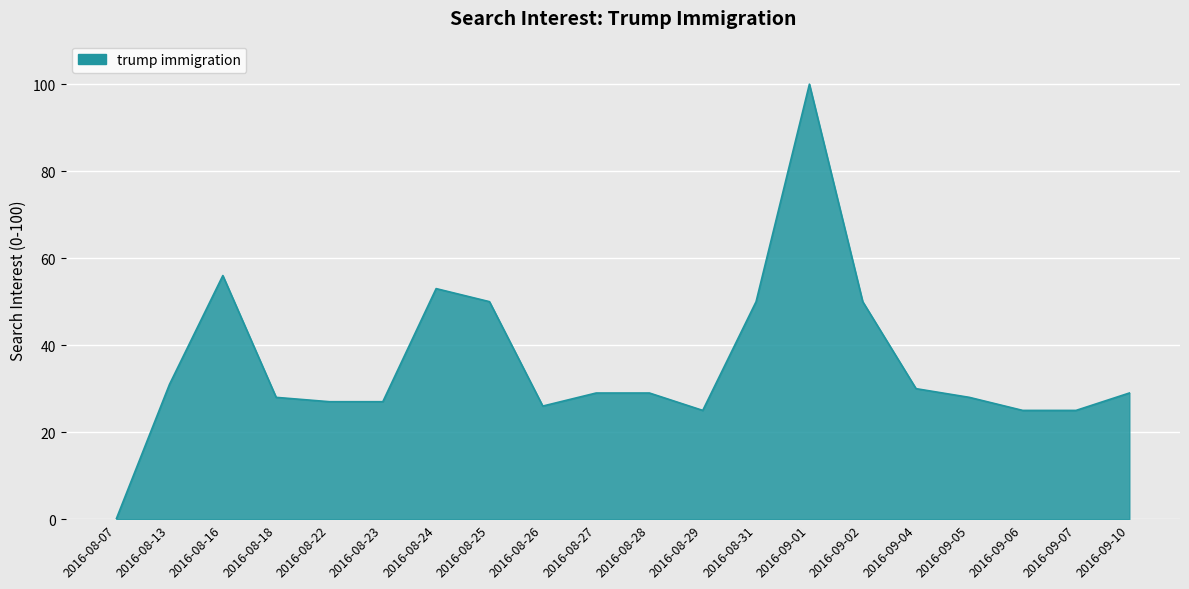

What position from the left is 2016-09-10?

20